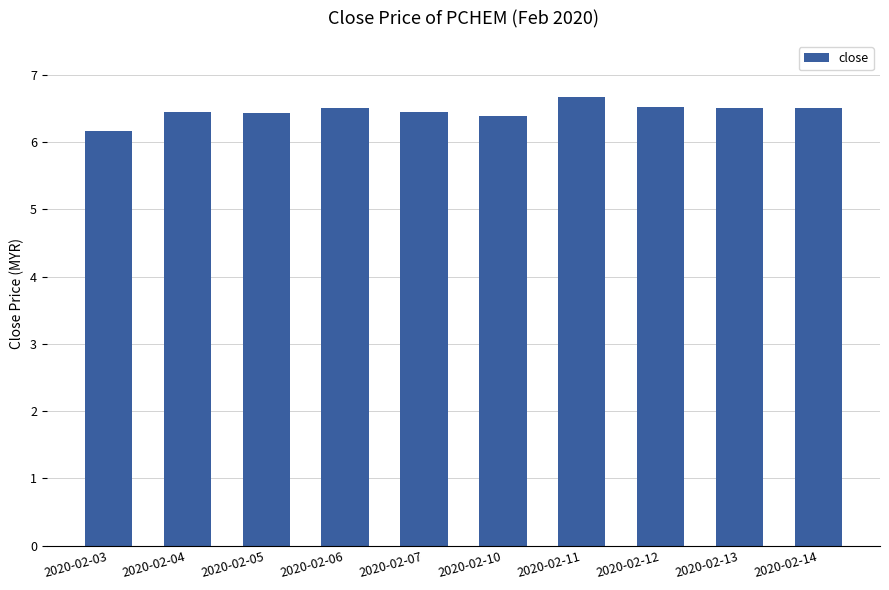

What is the value of the 7th bar from the left?

6.7